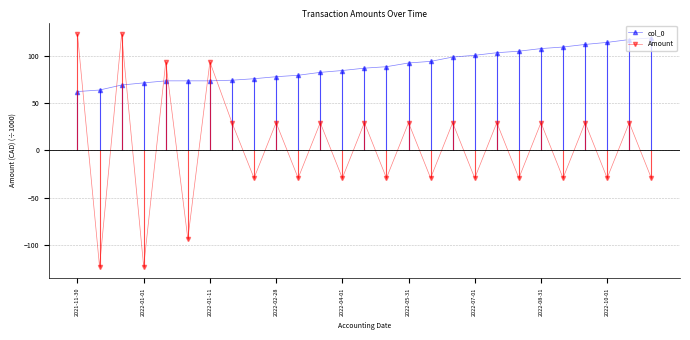

Which category has the highest value in the Amount series?

2021-11-30